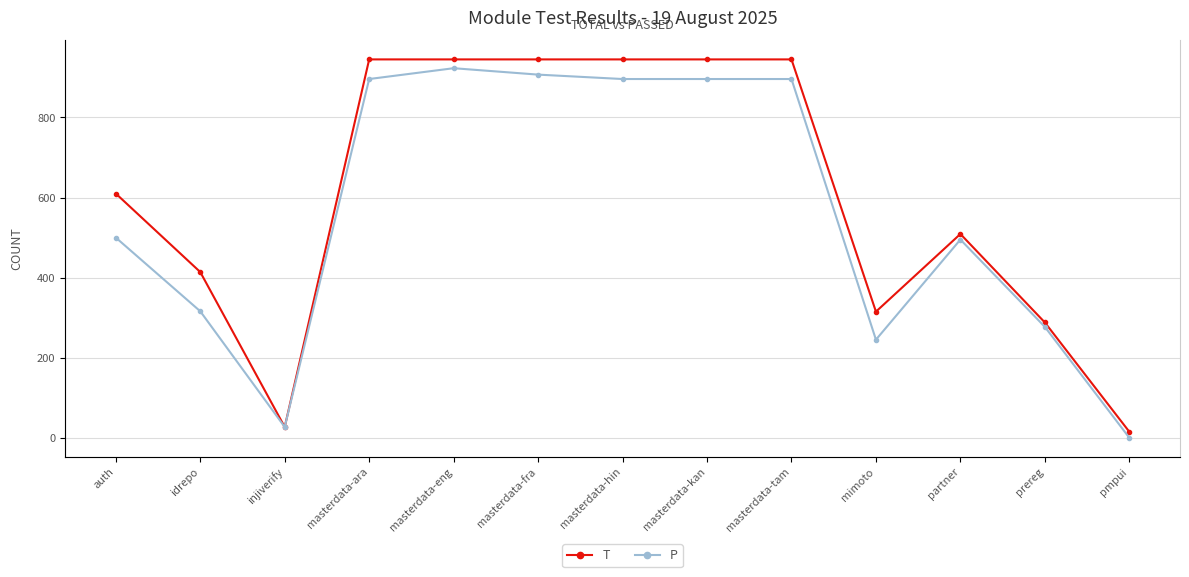

Which has a higher value, masterdata-fra or pmpui?

masterdata-fra